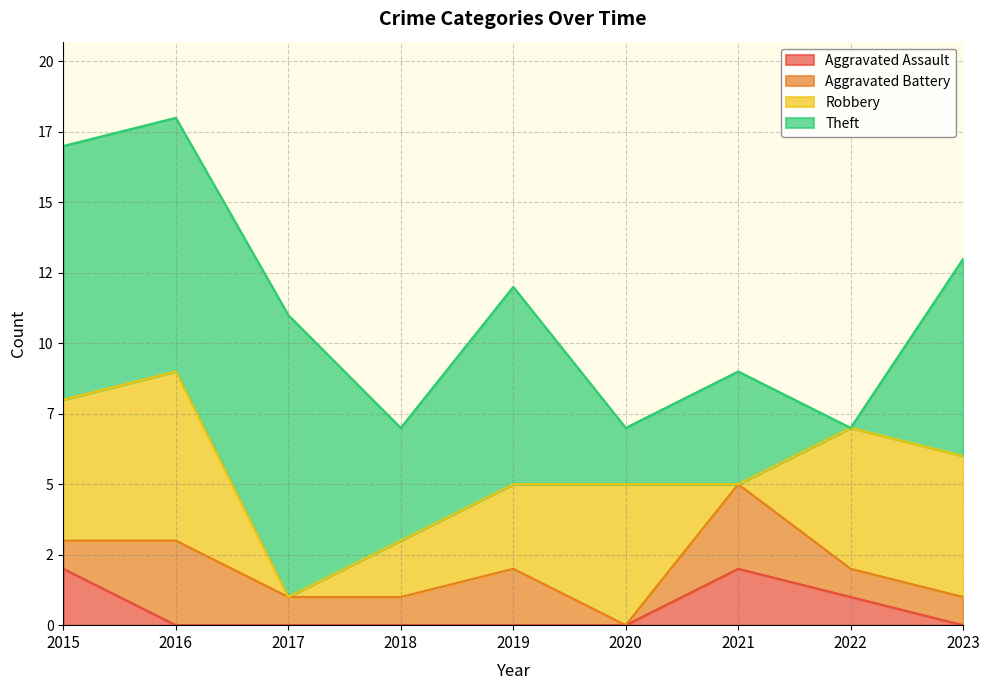

What is the value of the Aggravated Battery point at the 1st from the left?

1